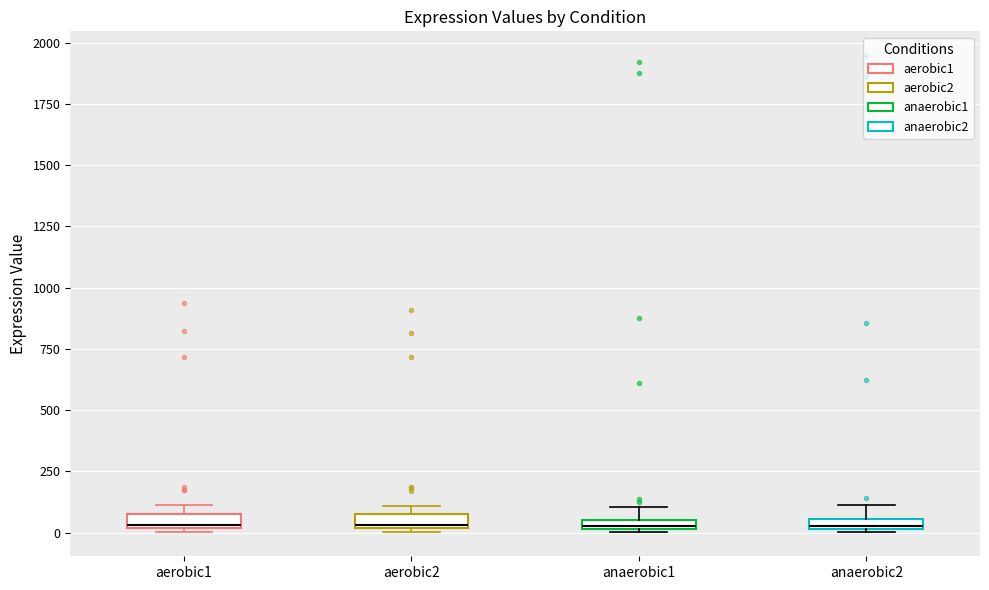

Where is the lower edge of the box for aerobic1 on the y-axis? The values are not printed on the chart, so give them approximately, as read against the axis.

0